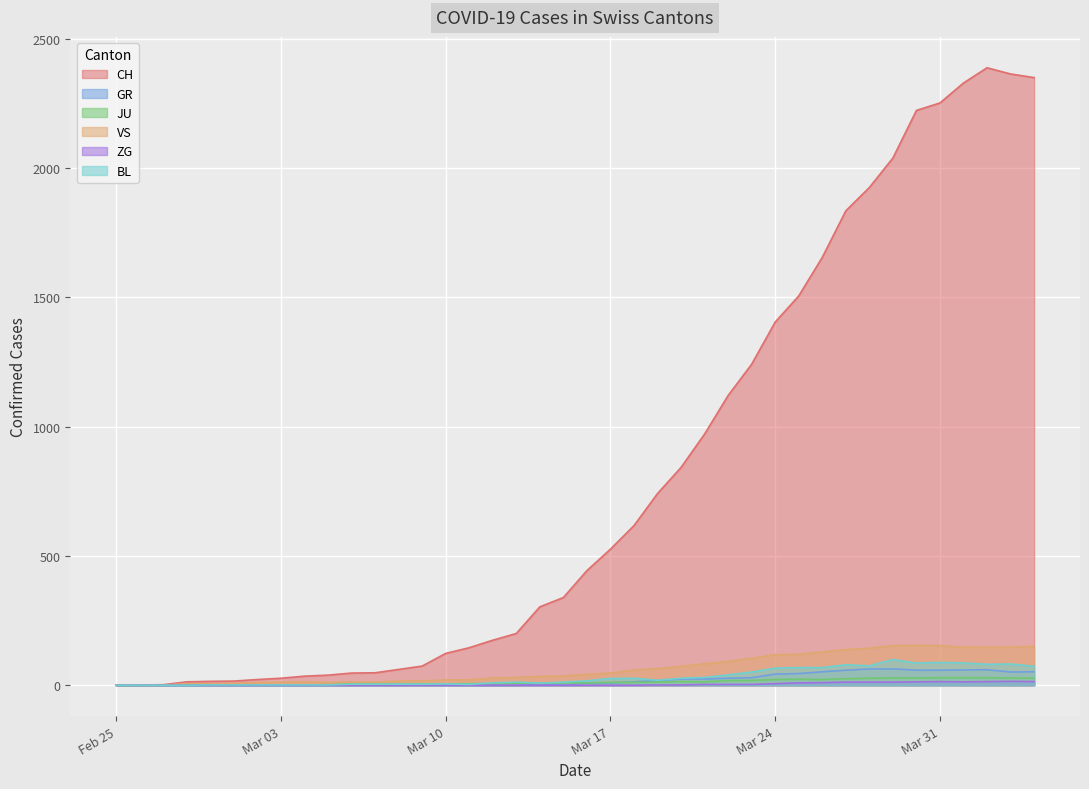

What is the difference between the maximum and minimum values in the ZG series?

15